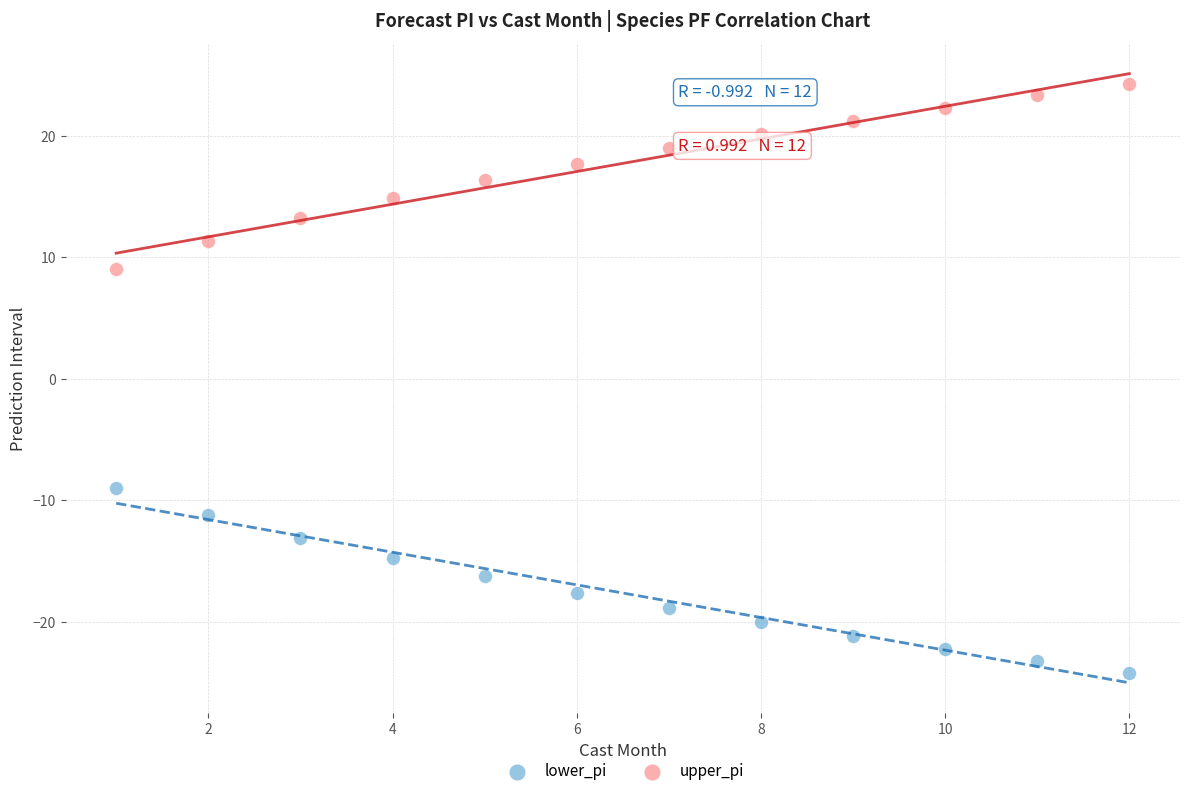

What is the X range (max minus min) for the scatter plot?

11.0